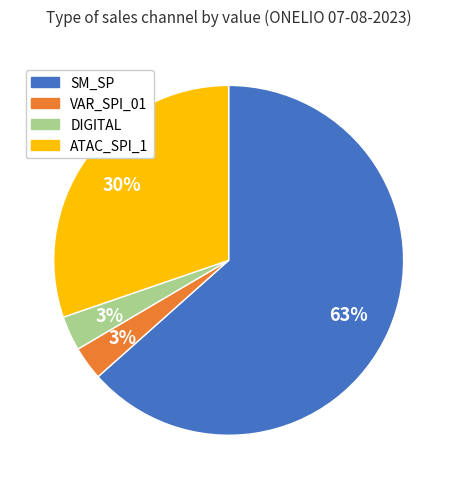

Is there a majority slice in this chart?

Yes